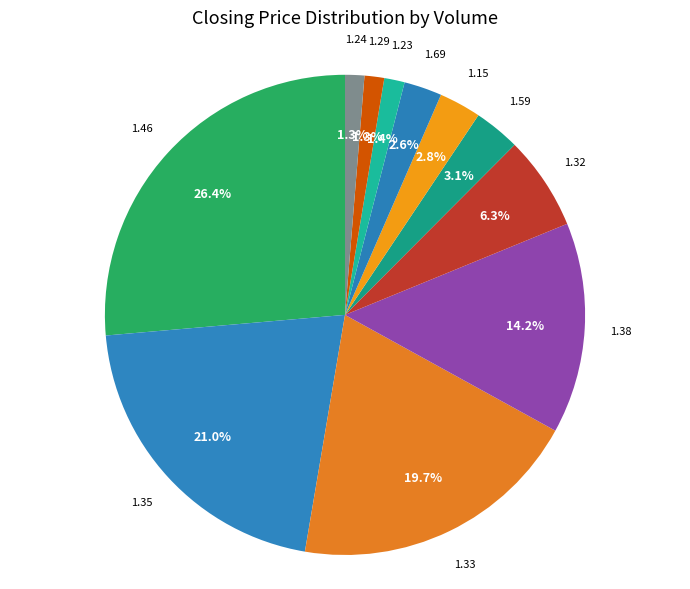

How many slices are in this pie chart?

11